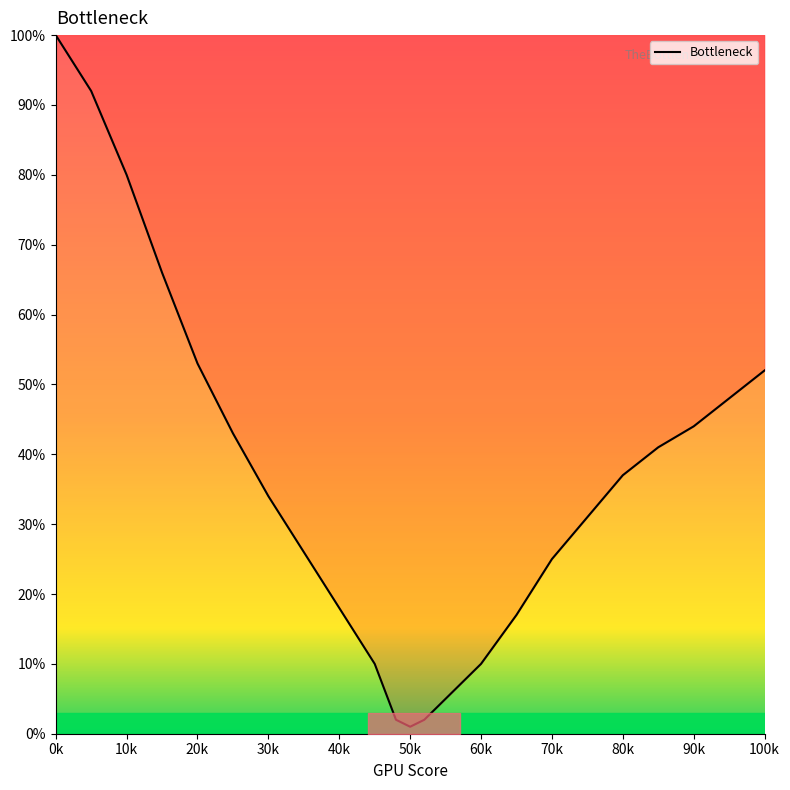

What is the average value?

36